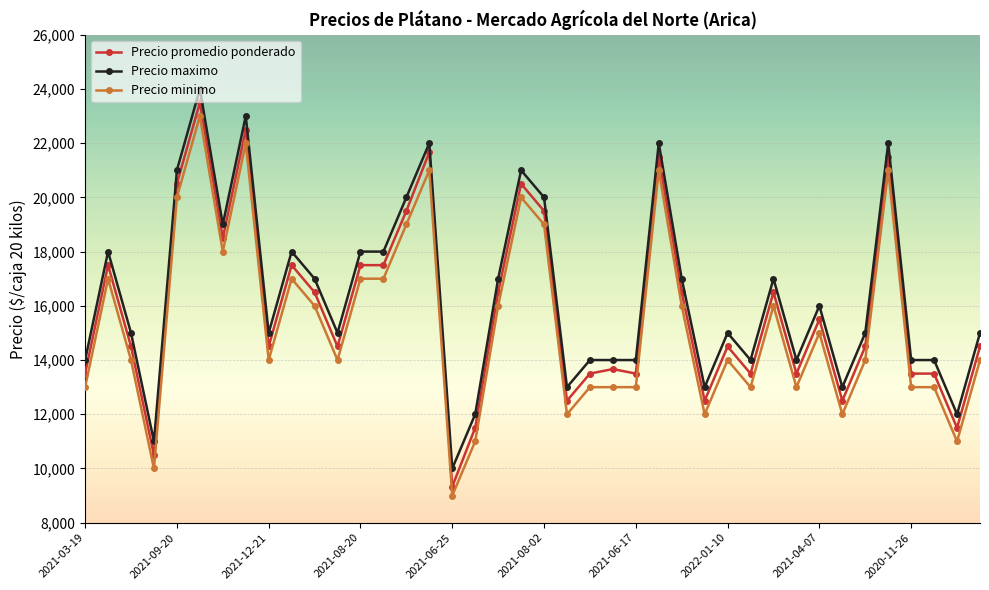

What is the difference between the maximum and minimum values in the Precio maximo series?

14000